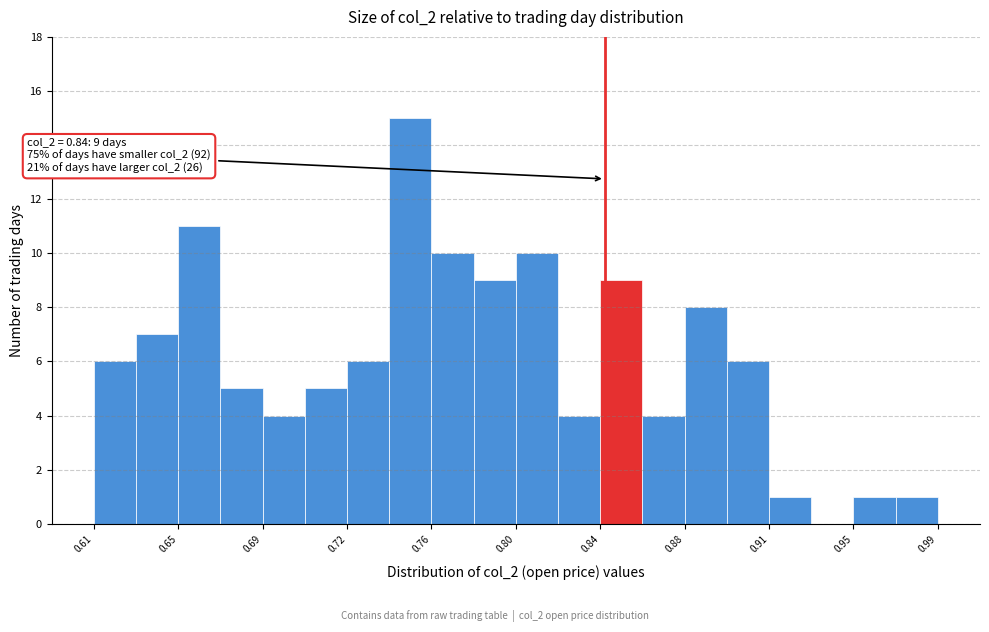

Read against the x-axis, roughly where is the centre of the tallest bar?

0.755